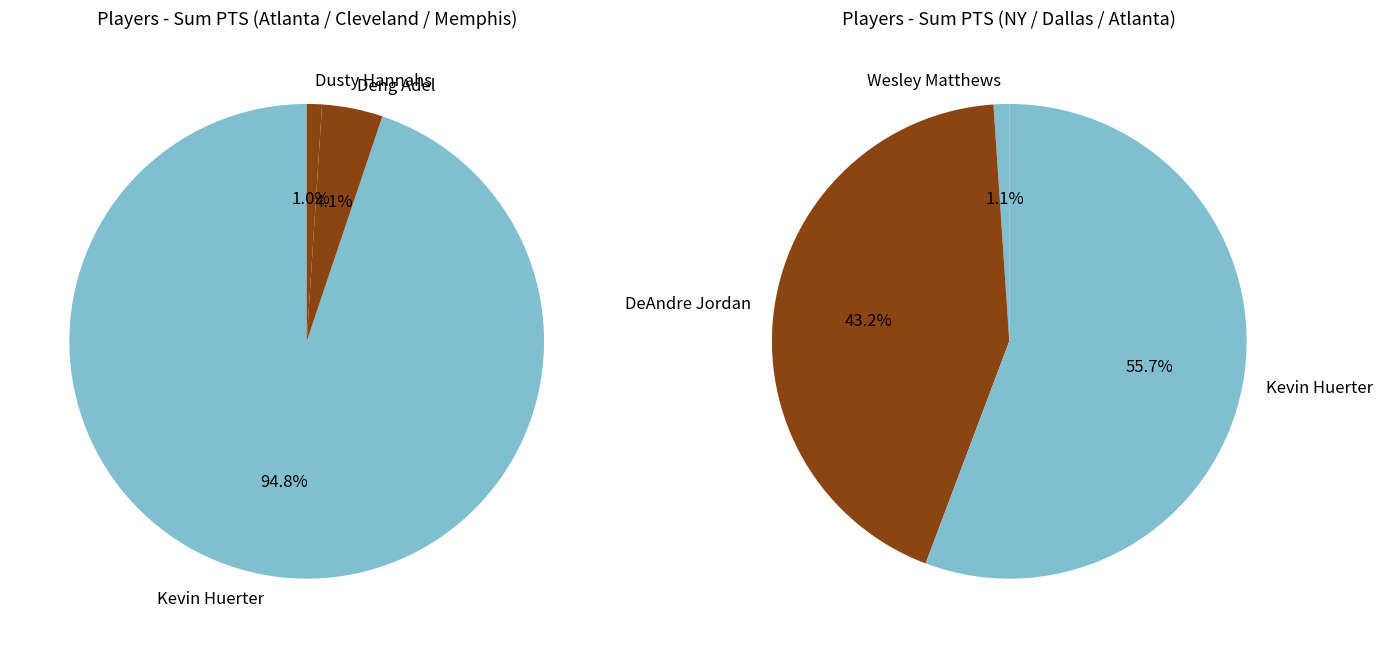

Do Wesley Matthews and DeAndre Jordan together represent more than half of the pie?

No